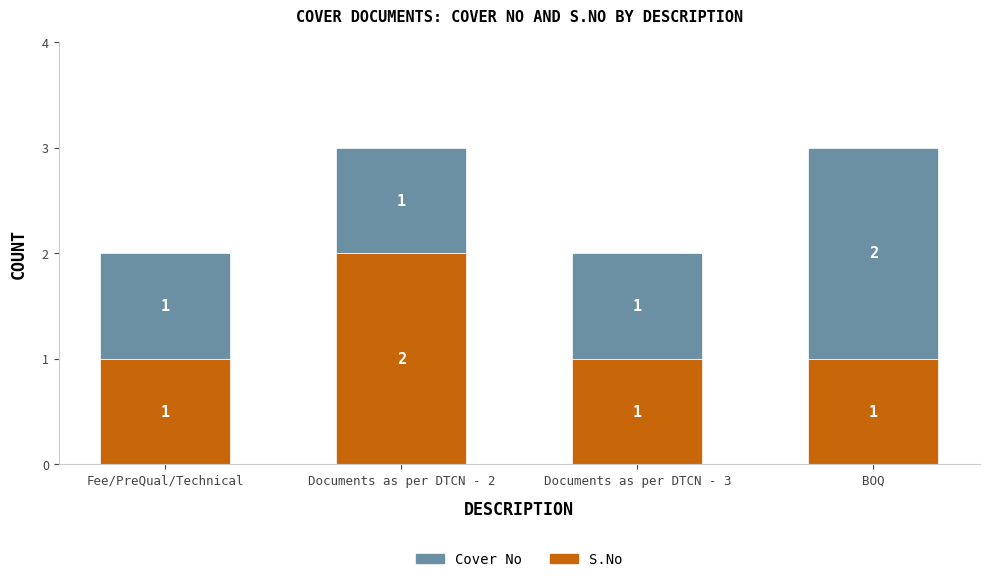

True or false: S.No has a value of 1 at BOQ.

True